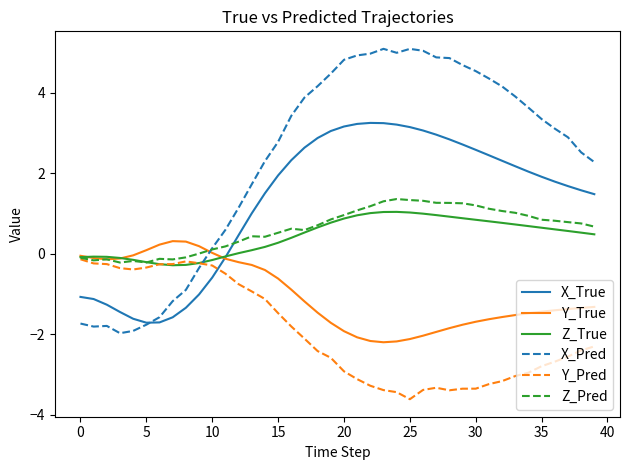

True or false: X_Pred and Y_True cross at least once.

True